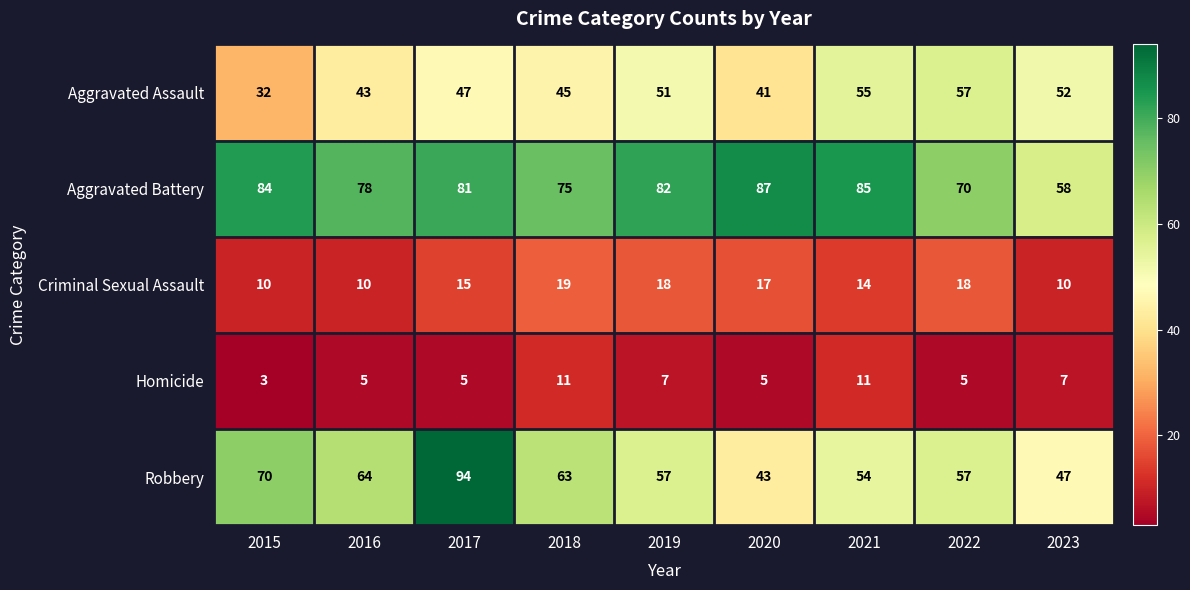

What is the smallest value displayed?

3